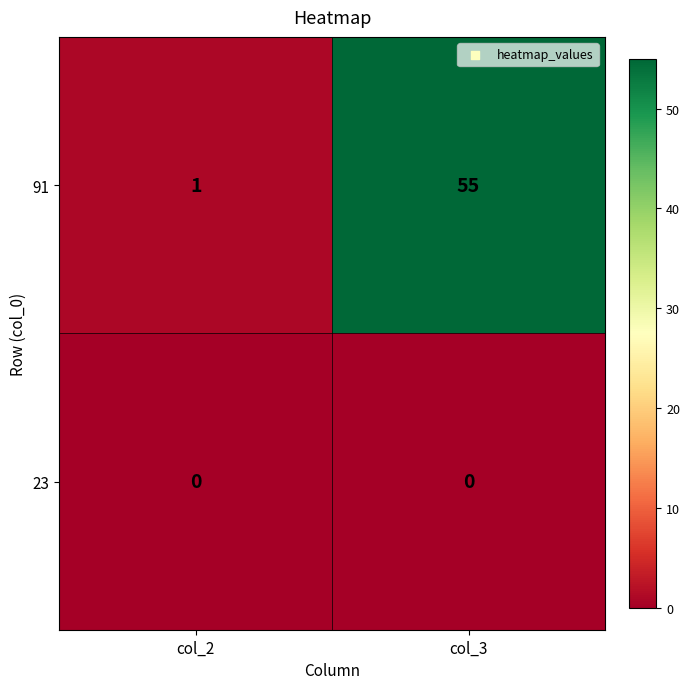

At how many categories does at least one series exceed 49?

1